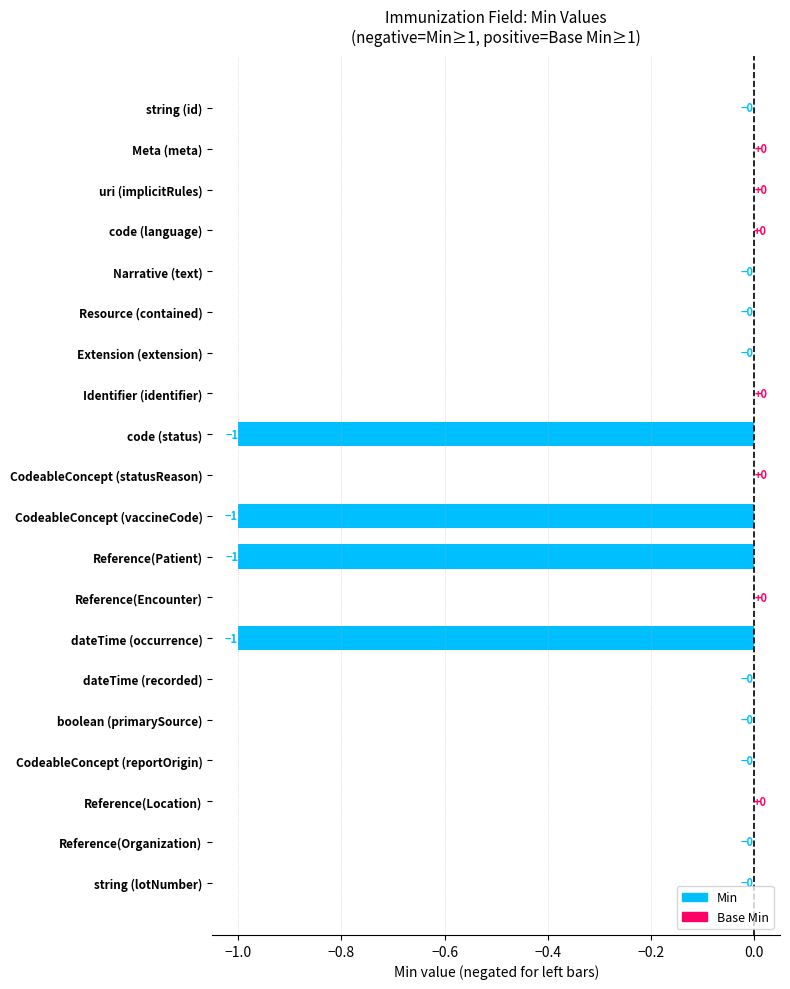

What is the change in value from code (status) to Reference(Organization)?

+1.0